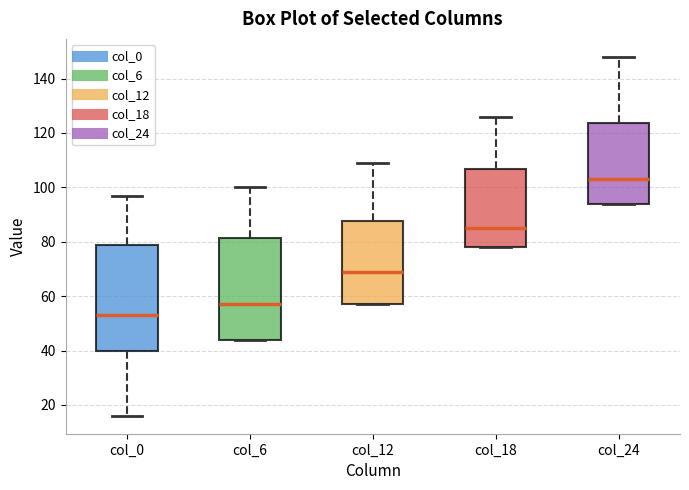

Where is the upper edge of the box for col_0 on the y-axis? The values are not printed on the chart, so give them approximately, as read against the axis.

78